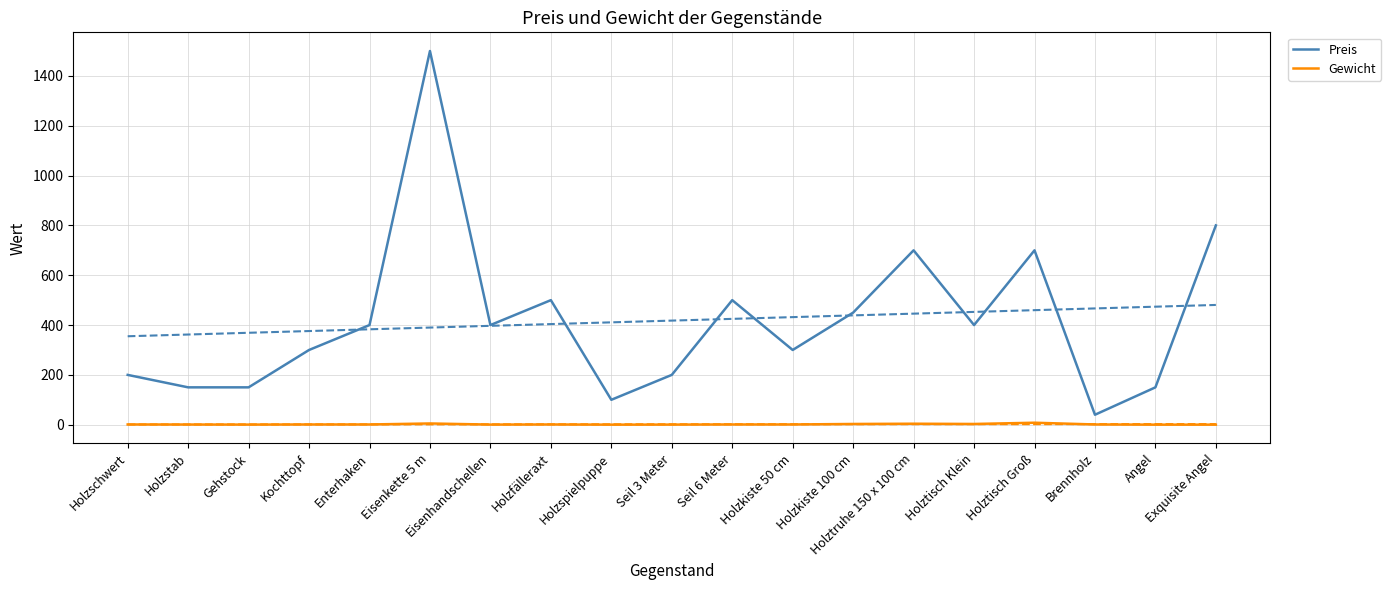

At how many categories does at least one series exceed 638?

4